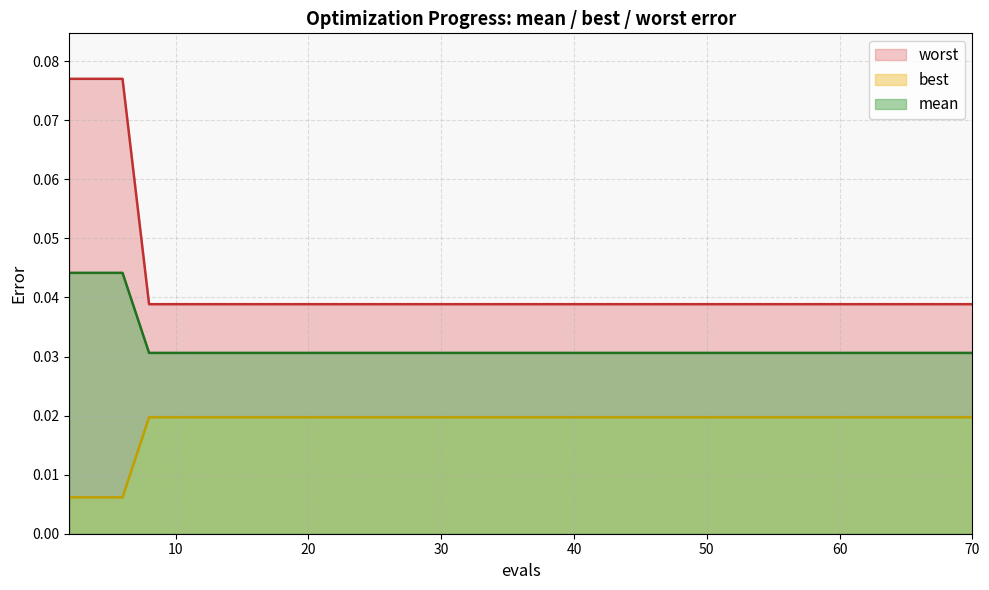

Which series has the largest range (max minus min)?

worst